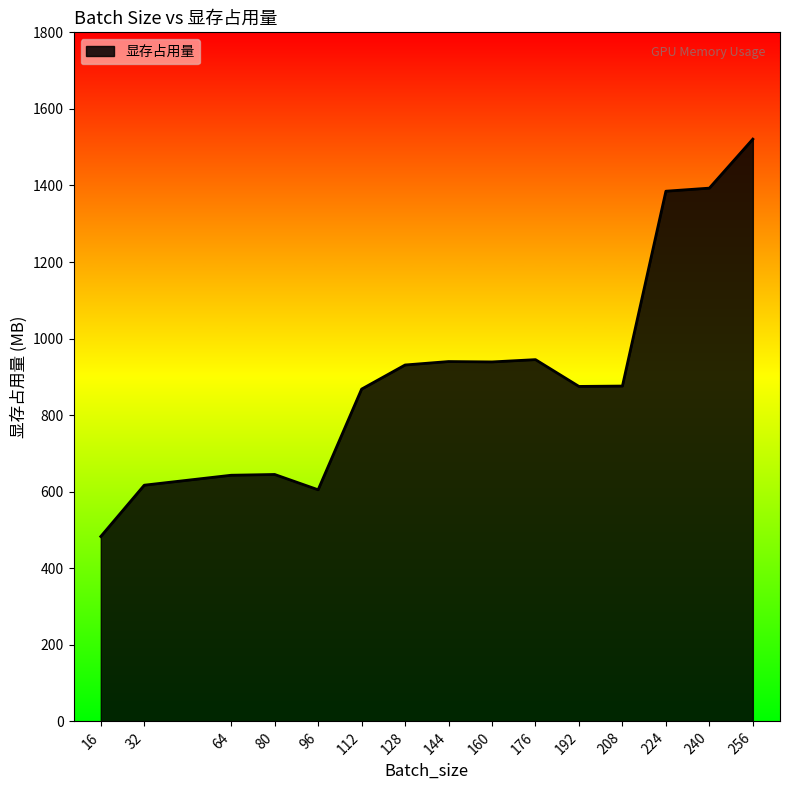

At which category does the chart reach its minimum across all series?

16